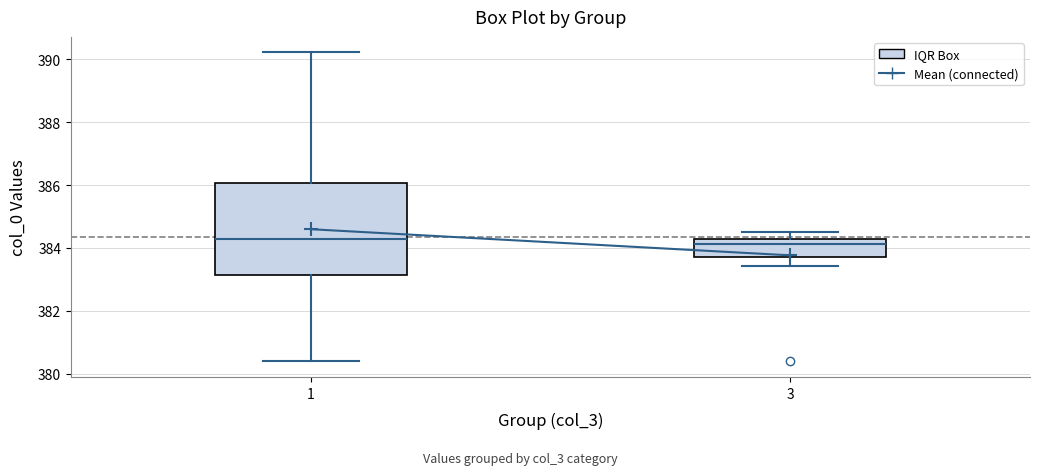

Reading left to right, transcribe this box plot: for each box, give where its median line is, the range the box spans, and where its two whiskers end, as read against the y-axis. The values are not printed on the chart, so give them approximately, as read against the axis.

1: median 384.2, box 383.2 to 386.0, whiskers 380.4 to 390.2
3: median 384.2 (just below the box's upper edge), box 383.8 to 384.2, whiskers 383.4 to 384.4